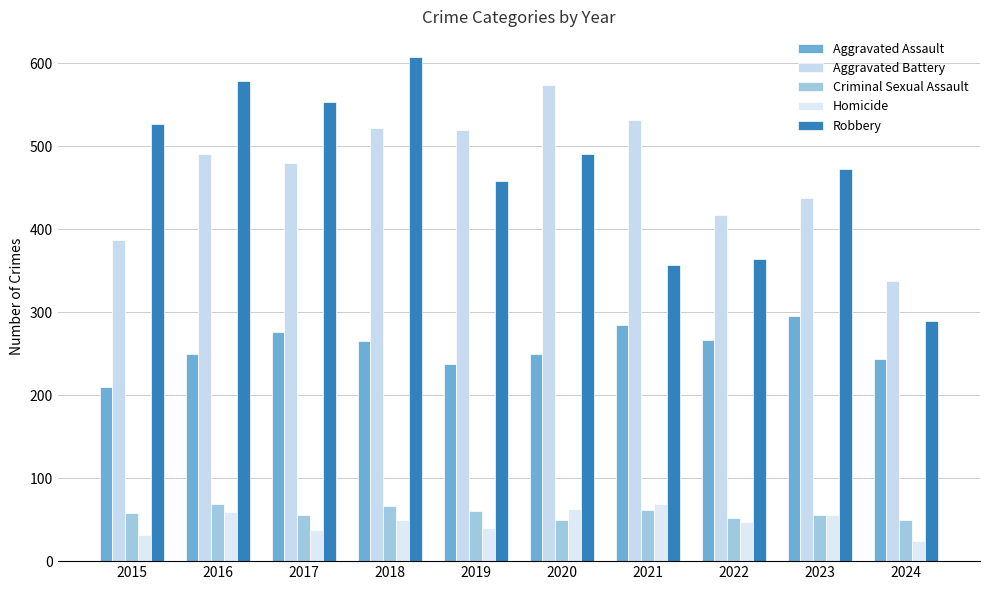

At which label is Robbery closest to 448?

2019